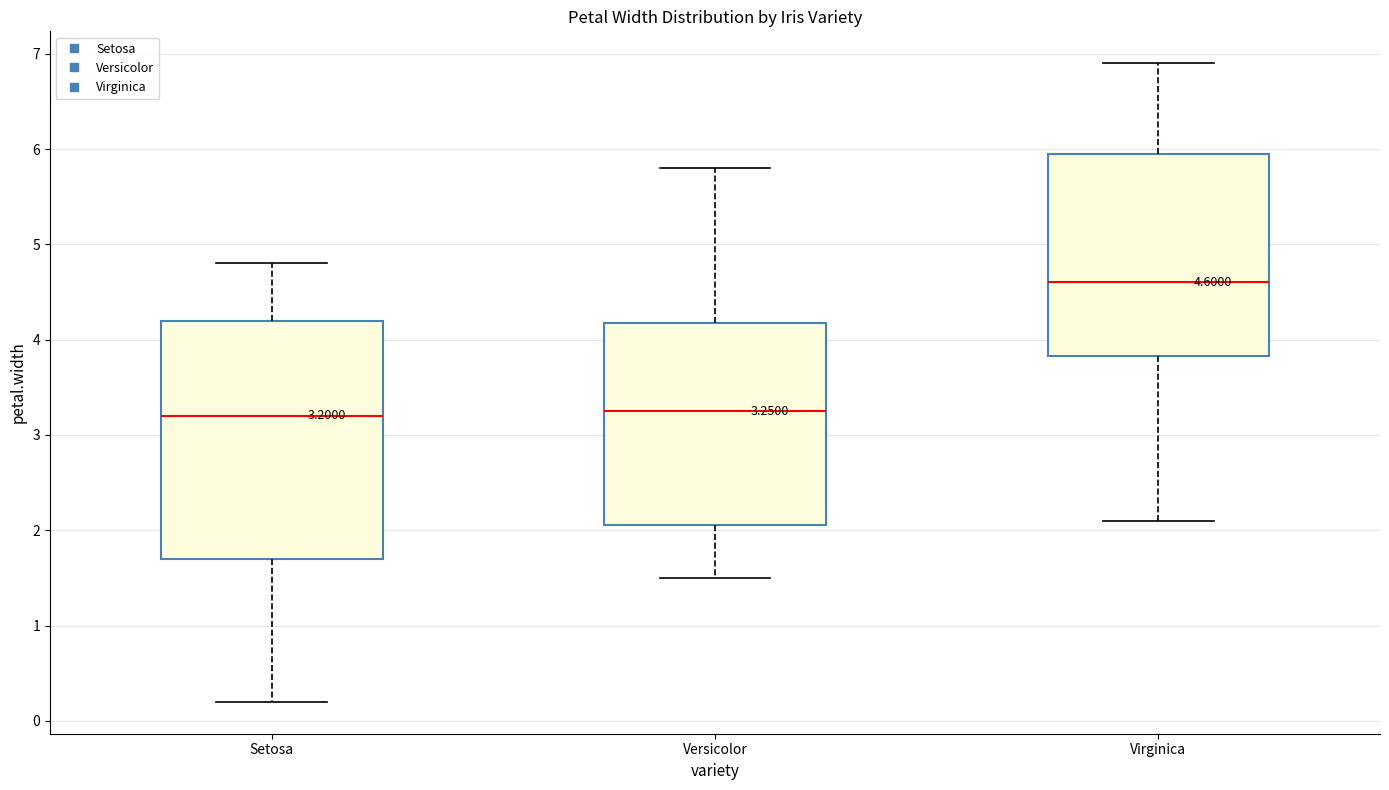

Which box is the tallest, from its lower edge to its upper edge?

Setosa